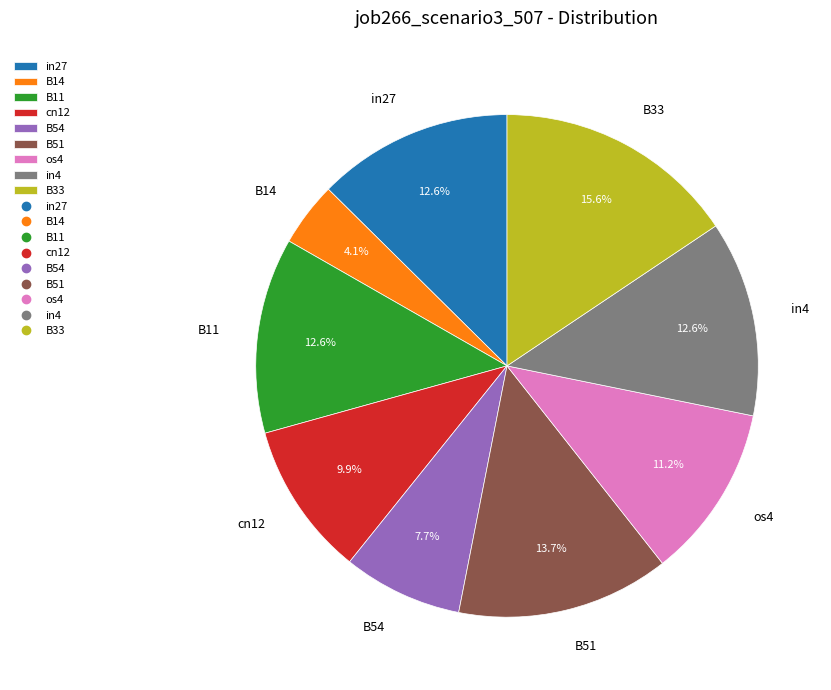

Between in27 and os4, which is larger?

in27